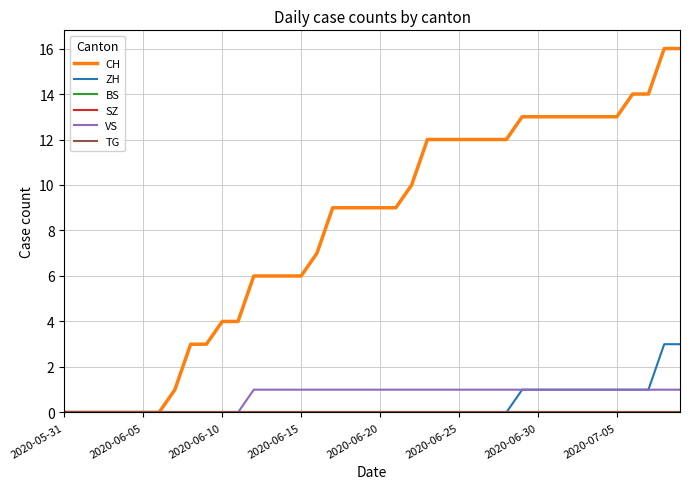

Does the chart have visible grid lines?

Yes